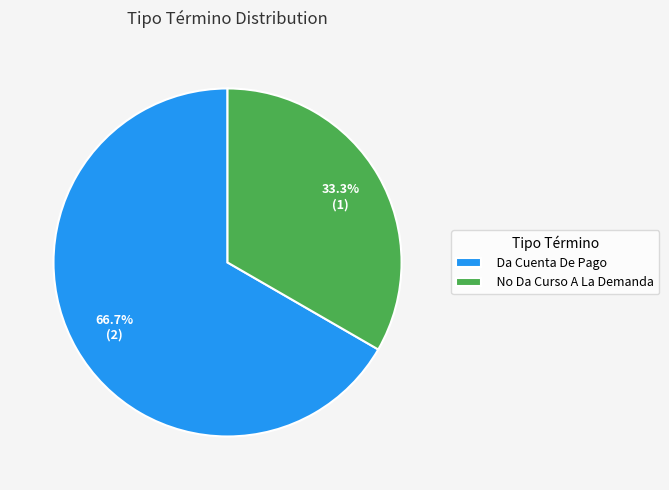

Is it true that No Da Curso A La Demanda is 21% of the pie?

False